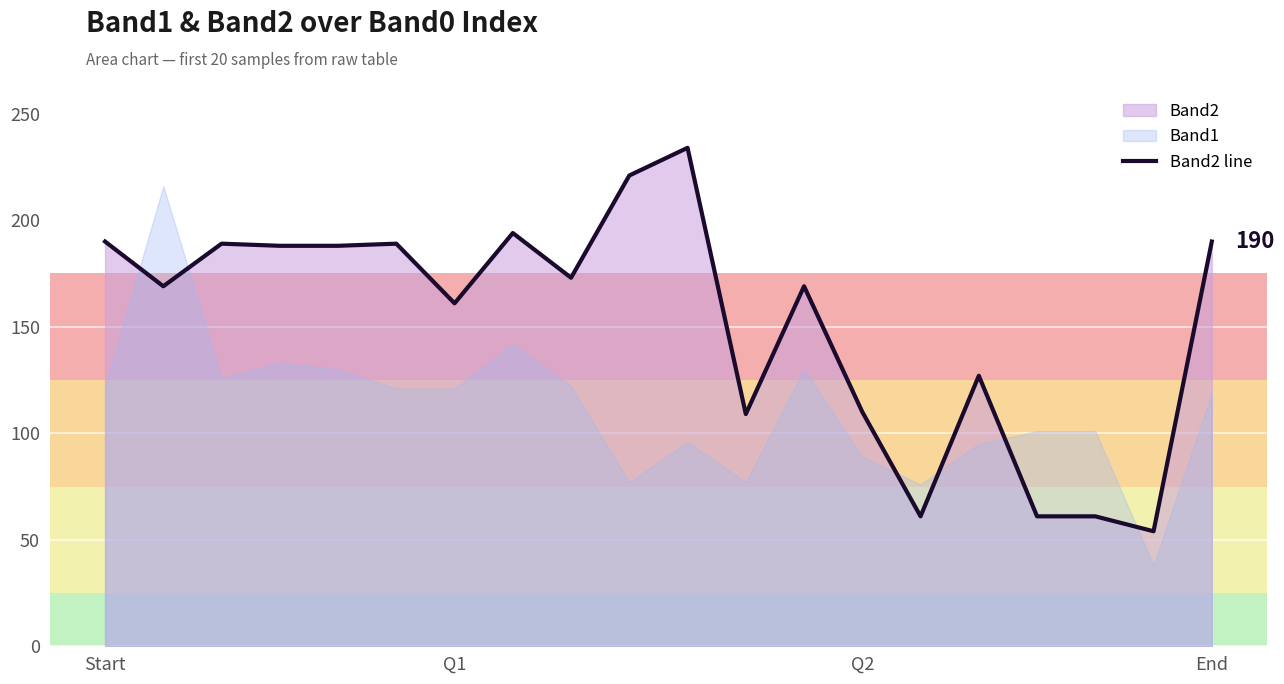

What is the minimum value for Band2 line?

54